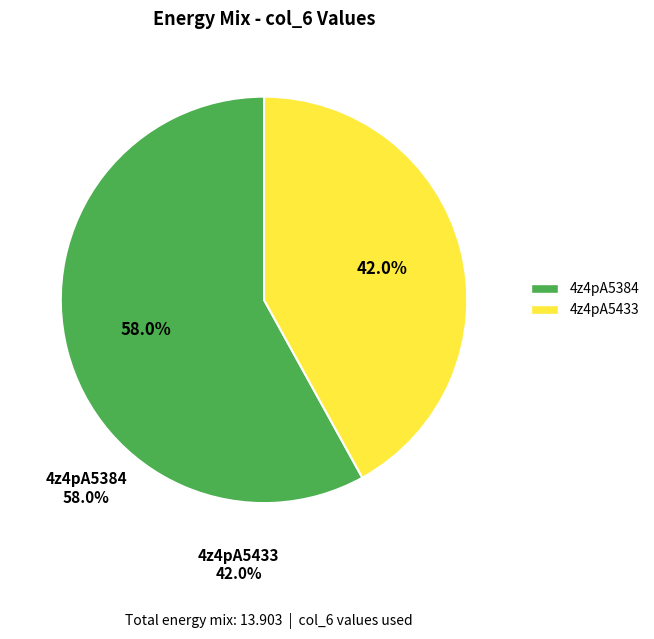

To the nearest percent, what is the combined percentage of 4z4pA5384 and 4z4pA5433?

100%